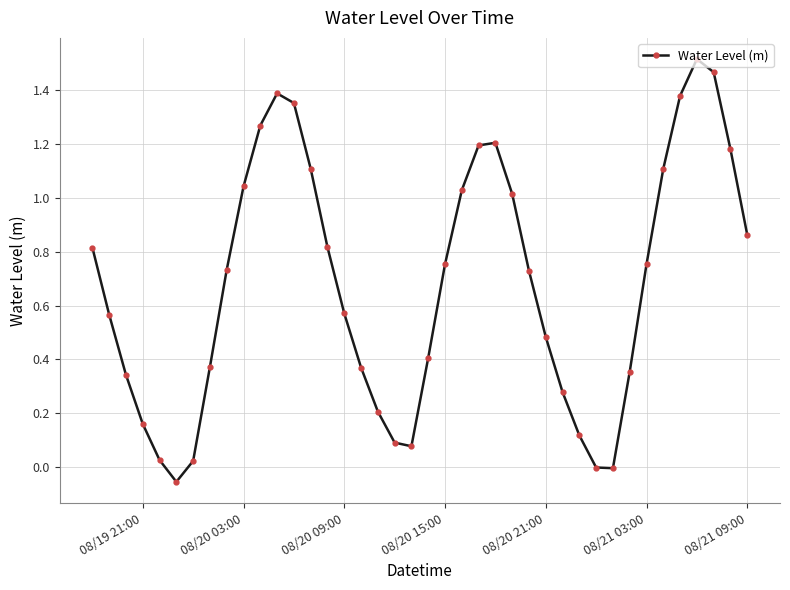

How many points are higher than both their immediate neighbors (excluding endpoints)?

3